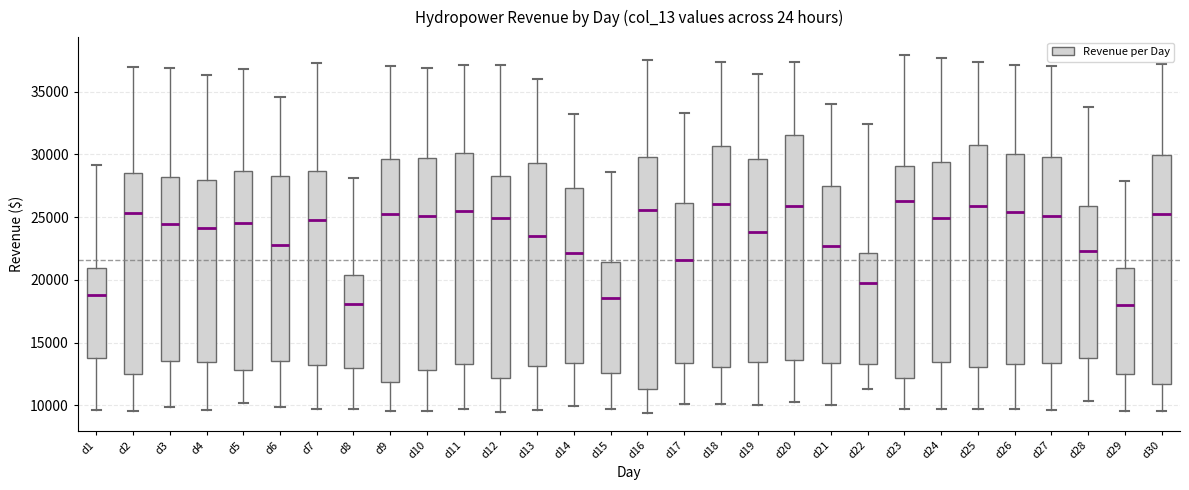

Reading left to right, read every box against the y-axis: the position of its median line, the range the box covers, and the ends of its whiskers. The values are not printed on the chart, so give them approximately, as read against the axis.

d1: median 19000, box 13500 to 21000, whiskers 9500 to 29000
d2: median 25500, box 12500 to 28500, whiskers 9500 to 37000
d3: median 24500, box 13500 to 28000, whiskers 10000 to 37000
d4: median 24000, box 13500 to 28000, whiskers 9500 to 36500
d5: median 24500, box 13000 to 28500, whiskers 10000 to 37000
d6: median 22500, box 13500 to 28500, whiskers 10000 to 34500
d7: median 25000, box 13000 to 28500, whiskers 9500 to 37500
d8: median 18000, box 13000 to 20500, whiskers 9500 to 28000
d9: median 25500, box 12000 to 29500, whiskers 9500 to 37000
d10: median 25000, box 13000 to 29500, whiskers 9500 to 37000
d11: median 25500, box 13500 to 30000, whiskers 9500 to 37000
d12: median 25000, box 12000 to 28500, whiskers 9500 to 37000
d13: median 23500, box 13000 to 29500, whiskers 9500 to 36000
d14: median 22000, box 13500 to 27500, whiskers 10000 to 33000
d15: median 18500, box 12500 to 21500, whiskers 9500 to 28500
d16: median 25500, box 11500 to 30000, whiskers 9500 to 37500
d17: median 21500, box 13500 to 26000, whiskers 10000 to 33500
d18: median 26000, box 13000 to 30500, whiskers 10000 to 37500
d19: median 24000, box 13500 to 29500, whiskers 10000 to 36500
d20: median 26000, box 13500 to 31500, whiskers 10500 to 37500
d21: median 22500, box 13500 to 27500, whiskers 10000 to 34000
d22: median 20000, box 13500 to 22000, whiskers 11500 to 32500
d23: median 26500, box 12000 to 29000, whiskers 9500 to 38000
d24: median 25000, box 13500 to 29500, whiskers 9500 to 37500
d25: median 26000, box 13000 to 30500, whiskers 9500 to 37500
d26: median 25500, box 13500 to 30000, whiskers 9500 to 37000
d27: median 25000, box 13500 to 30000, whiskers 9500 to 37000
d28: median 22500, box 14000 to 26000, whiskers 10500 to 33500
d29: median 18000, box 12500 to 21000, whiskers 9500 to 28000
d30: median 25500, box 11500 to 30000, whiskers 9500 to 37000